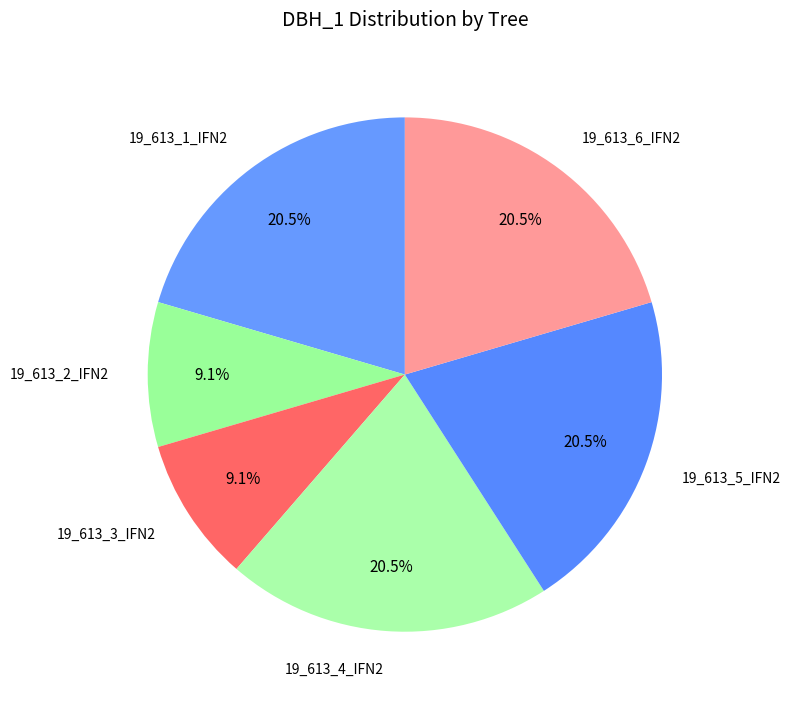

Approximately how many times larger is the value at 19_613_4_IFN2 compared to 19_613_1_IFN2?

1.0